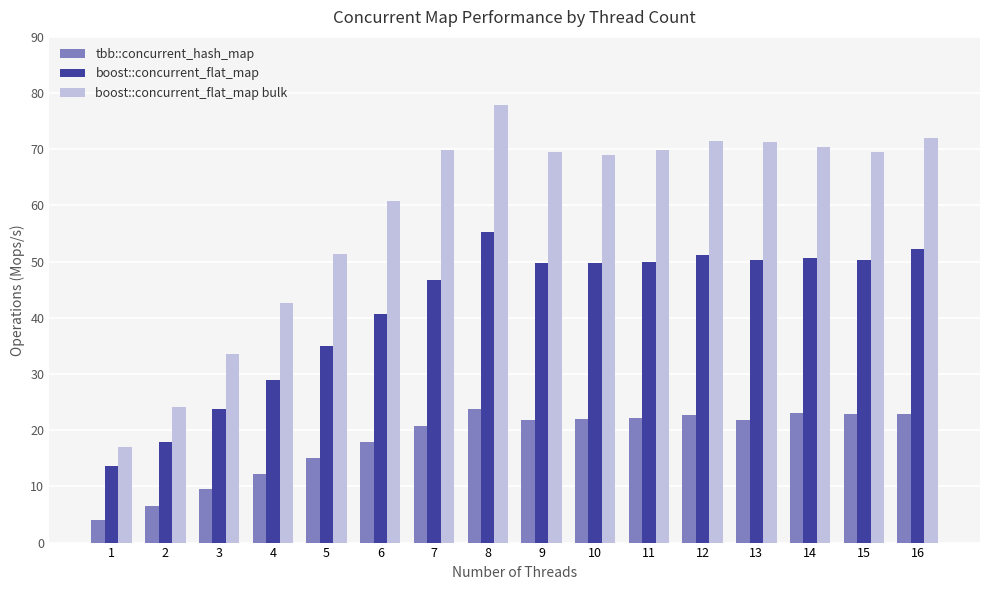

Between 4 and 6, which series saw the biggest shift?

boost::concurrent_flat_map bulk